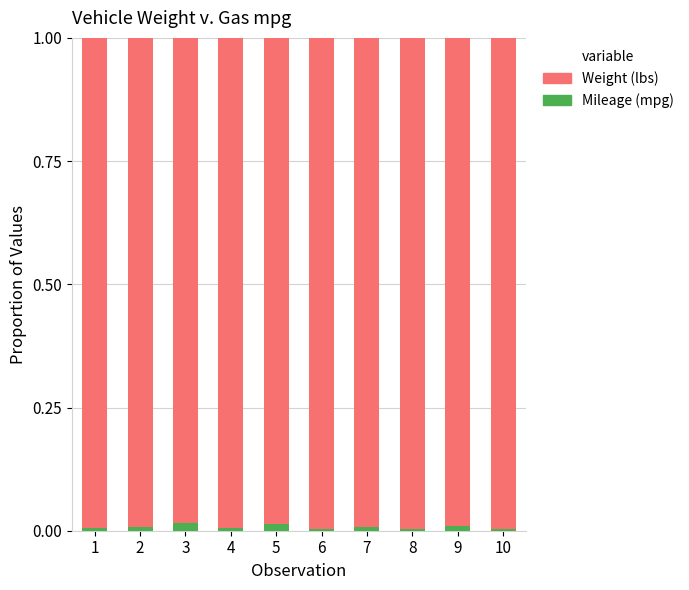

Is it true that Mileage (mpg) equals 0.0 at 3?

True